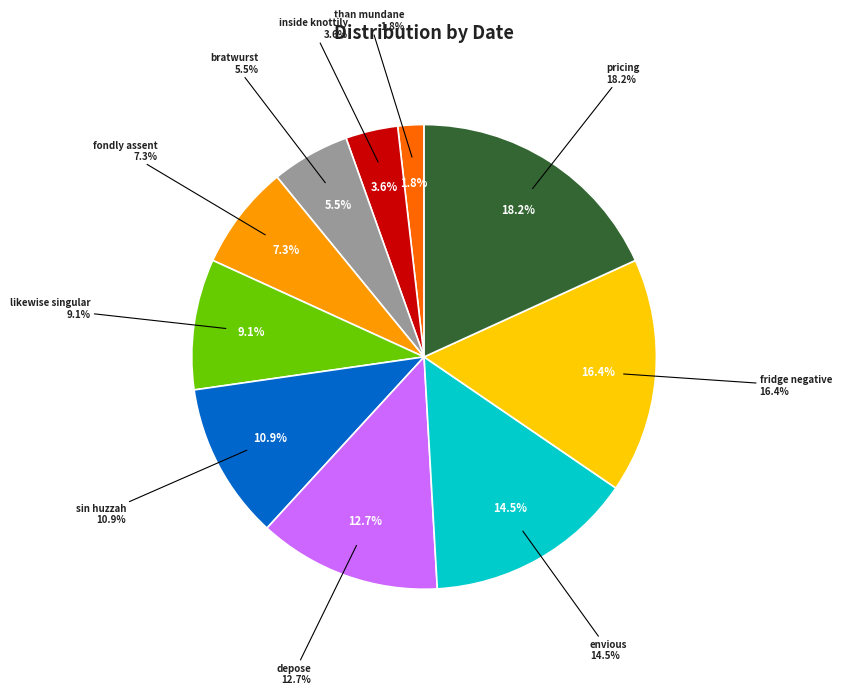

To the nearest percent, what percentage of the pie is fondly assent?

7%